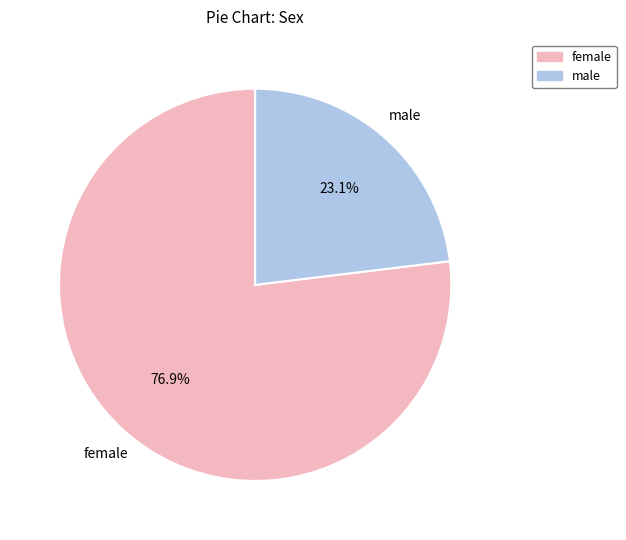

Rank the categories by value from highest to lowest.

female, male